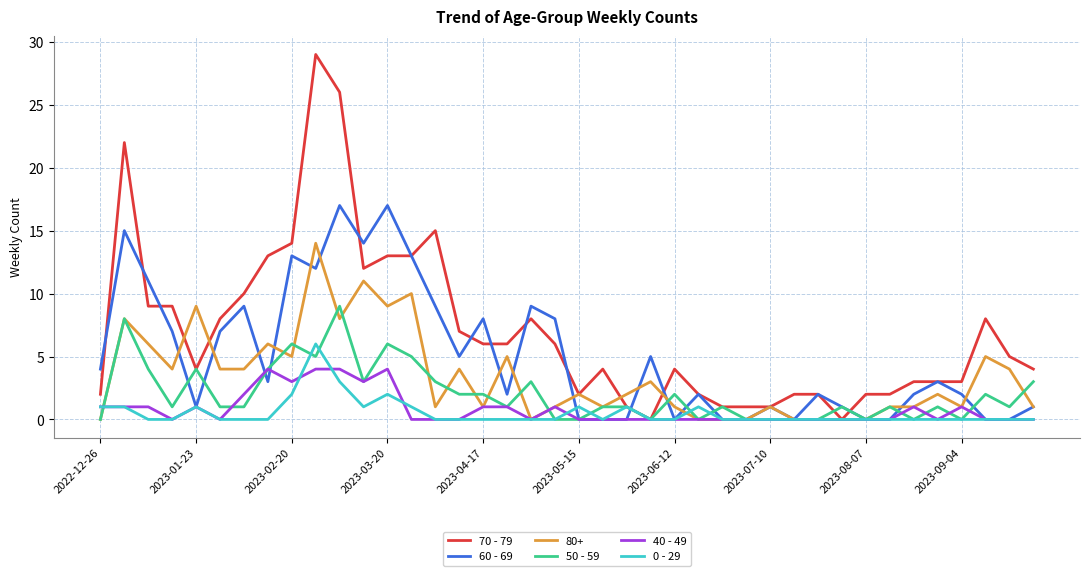

What is the highest value of the 50 - 59 series?

9